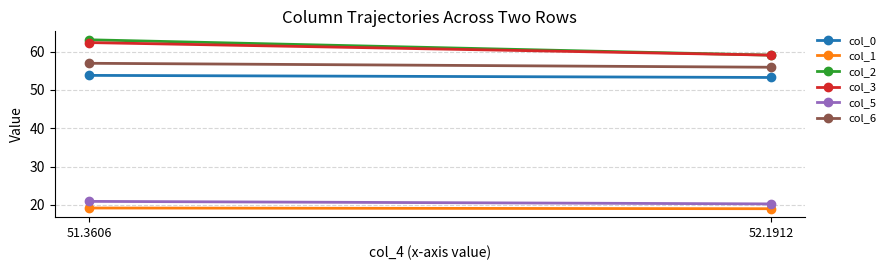

What is the lowest value of the col_5 series?

20.3